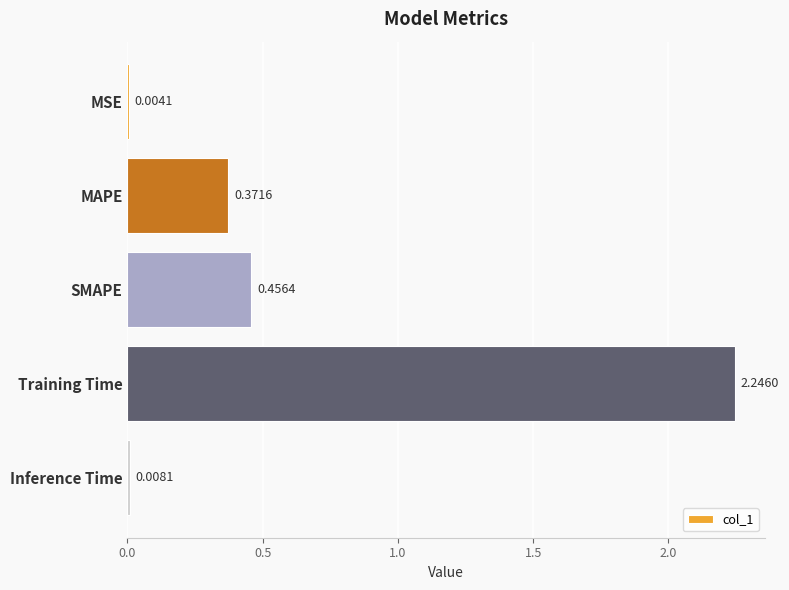

Which has a higher value, Inference Time or SMAPE?

SMAPE